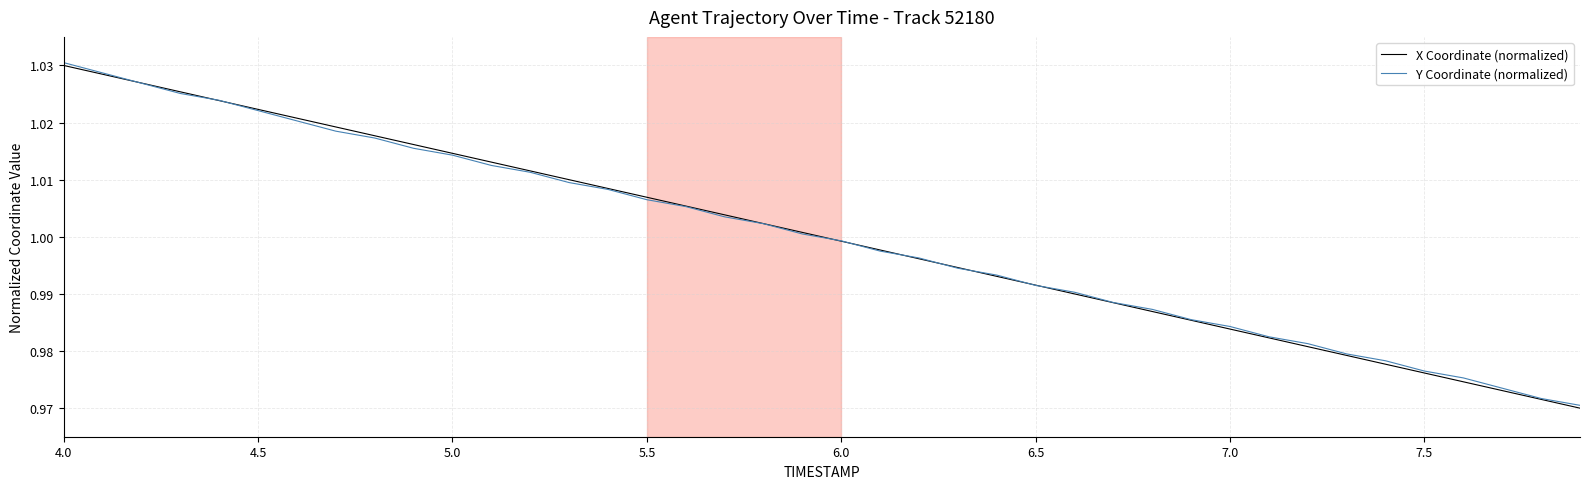

True or false: Y Coordinate (normalized) has more than 0 points higher than both neighbors.

False